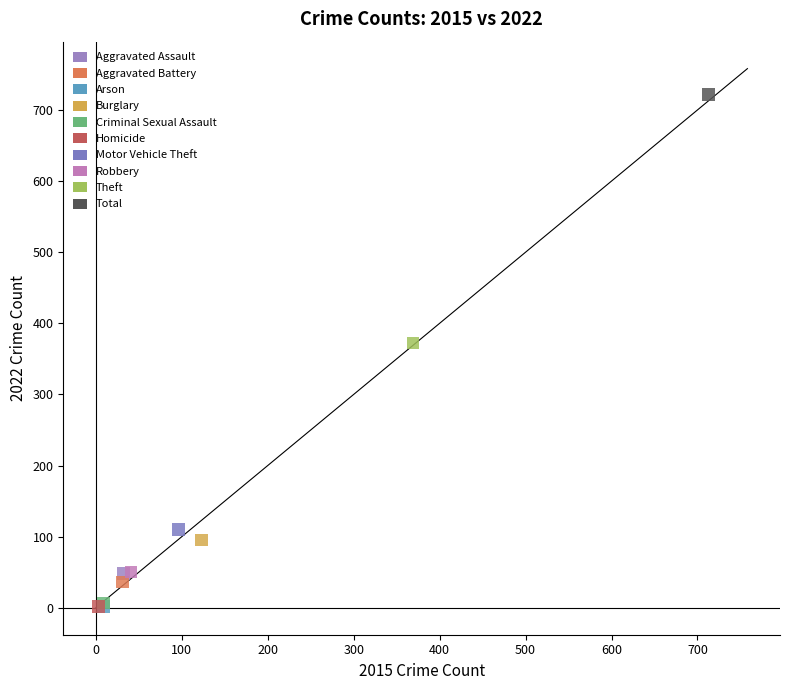

What are all the series names shown in the legend?

Aggravated Assault, Aggravated Battery, Arson, Burglary, Criminal Sexual Assault, Homicide, Motor Vehicle Theft, Robbery, Theft, Total